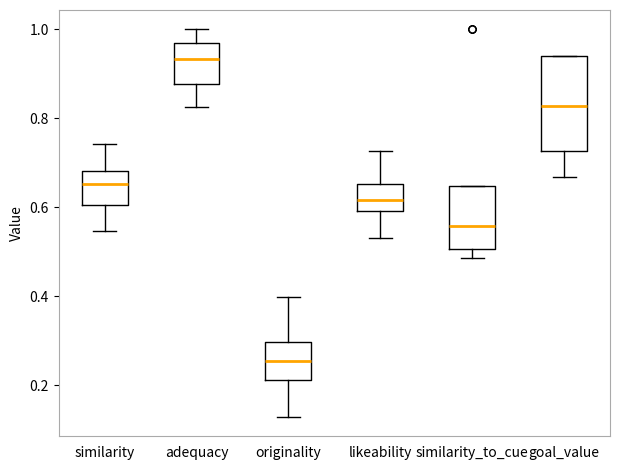

Reading left to right, transcribe this box plot: for each box, give where its median line is, the range the box spans, and where its two whiskers end, as read against the y-axis. The values are not printed on the chart, so give them approximately, as read against the axis.

similarity: median 0.66, box 0.60 to 0.68, whiskers 0.54 to 0.74
adequacy: median 0.94, box 0.88 to 0.96, whiskers 0.82 to 1.00
originality: median 0.26, box 0.22 to 0.30, whiskers 0.12 to 0.40
likeability: median 0.62, box 0.60 to 0.66, whiskers 0.54 to 0.72
similarity_to_cue: median 0.56, box 0.50 to 0.64, whiskers 0.48 to 0.64
goal_value: median 0.82, box 0.72 to 0.94, whiskers 0.66 to 0.94